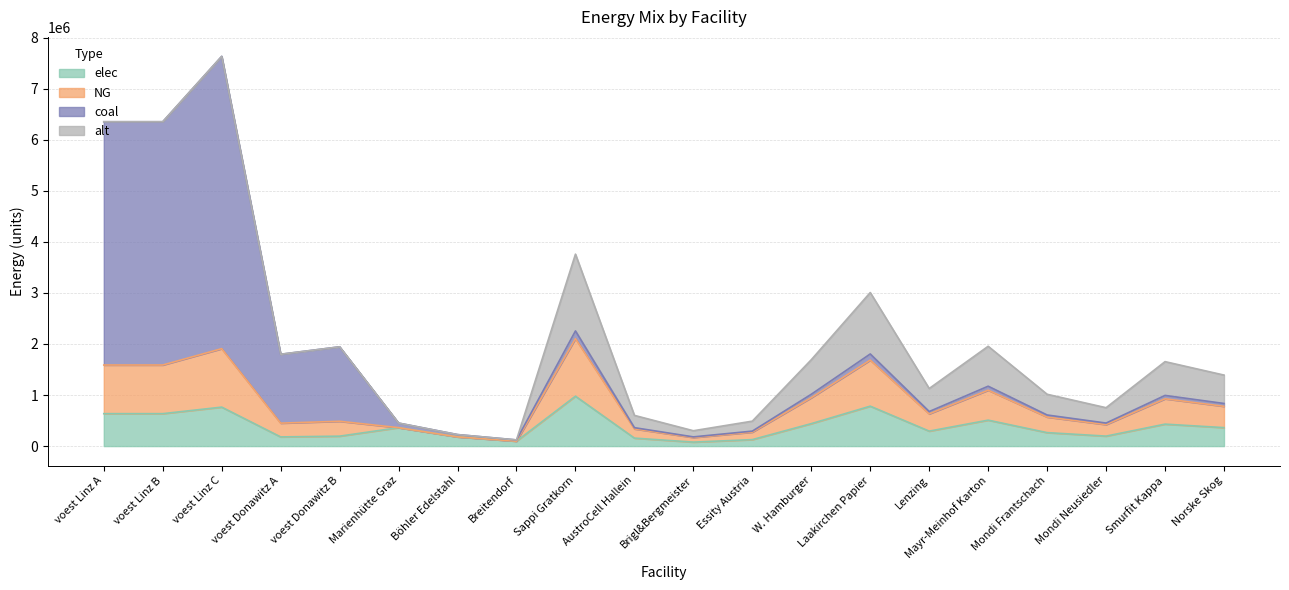

At which label does NG reach its minimum?

Breitendorf